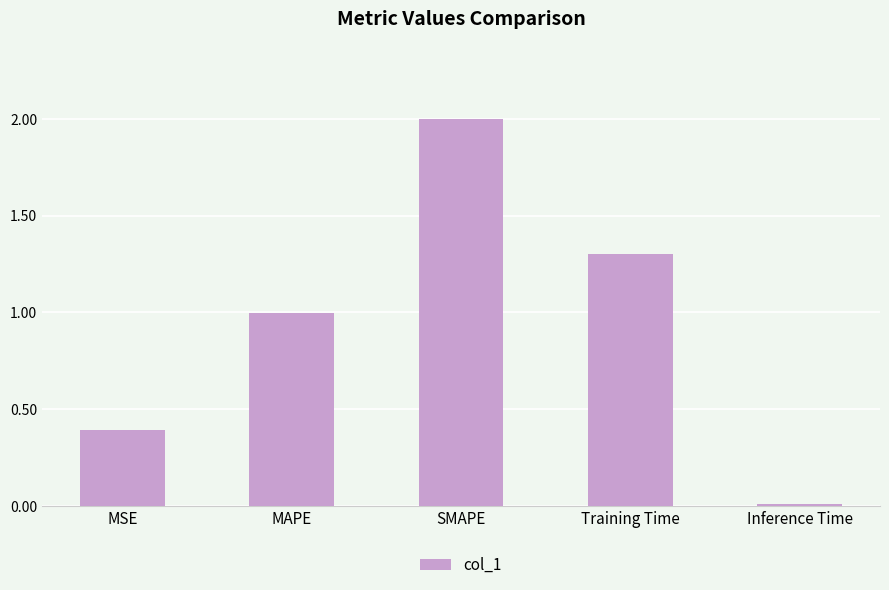

What position from the left is Training Time?

4